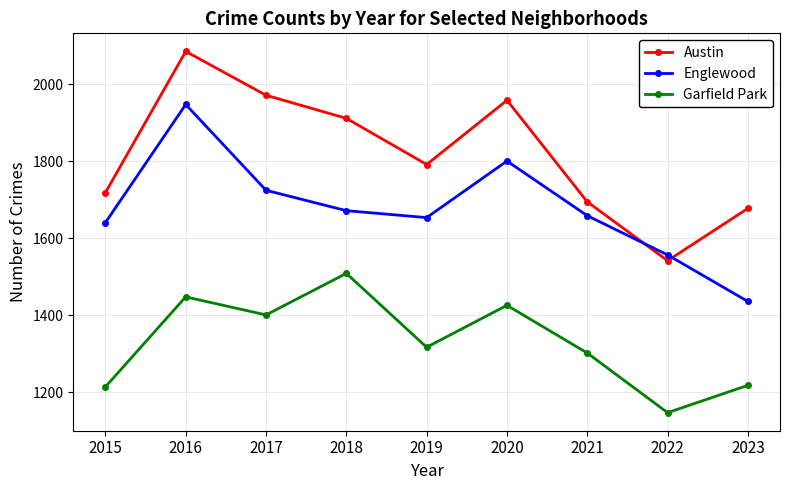

What is the lowest value of the Garfield Park series?

1147